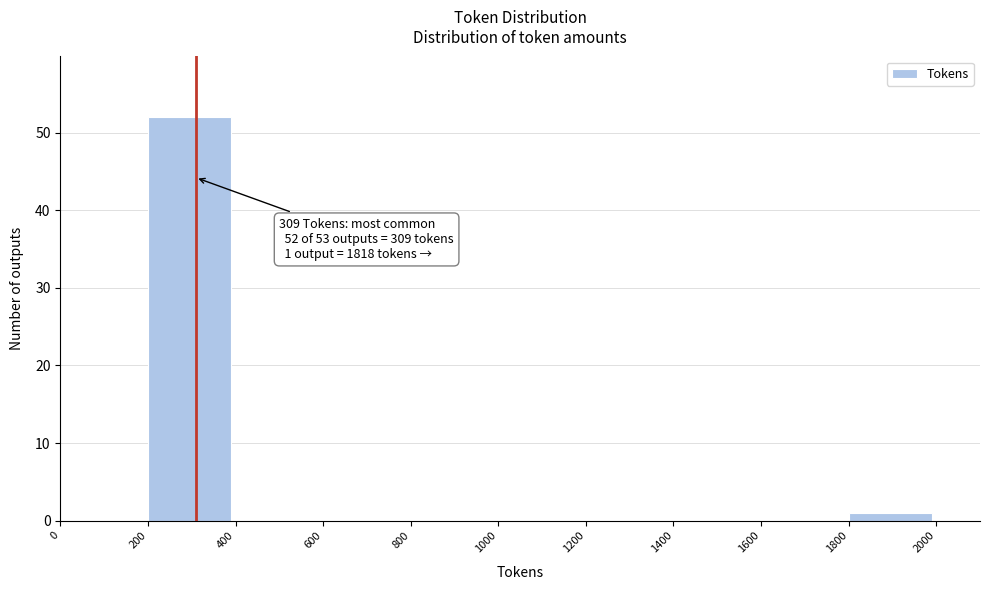

Which range on the x-axis has the tallest bar?

200 to 400